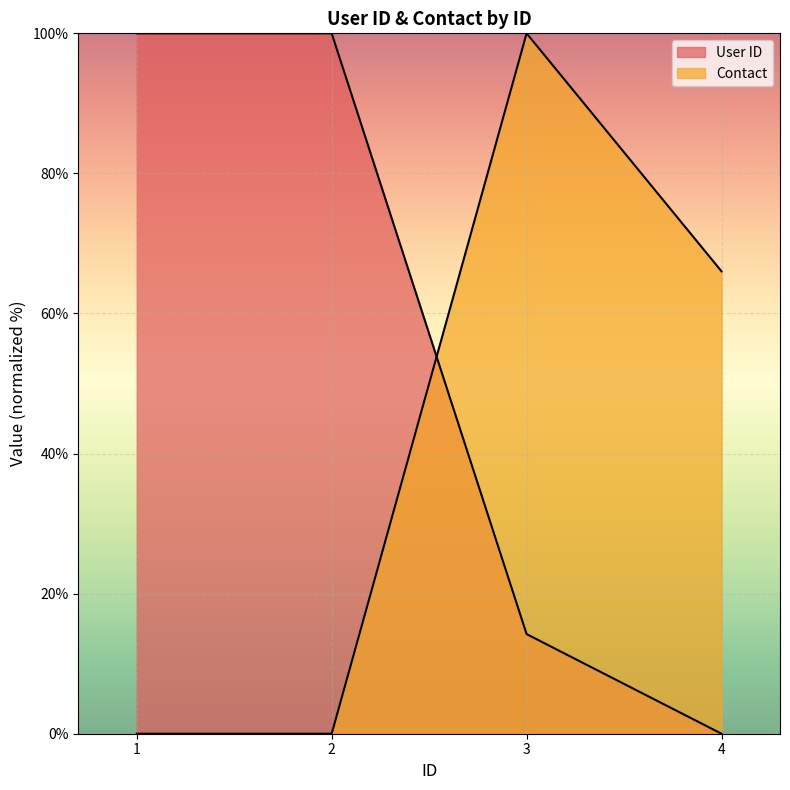

Count the Contact values in the range 0 to 100.

4